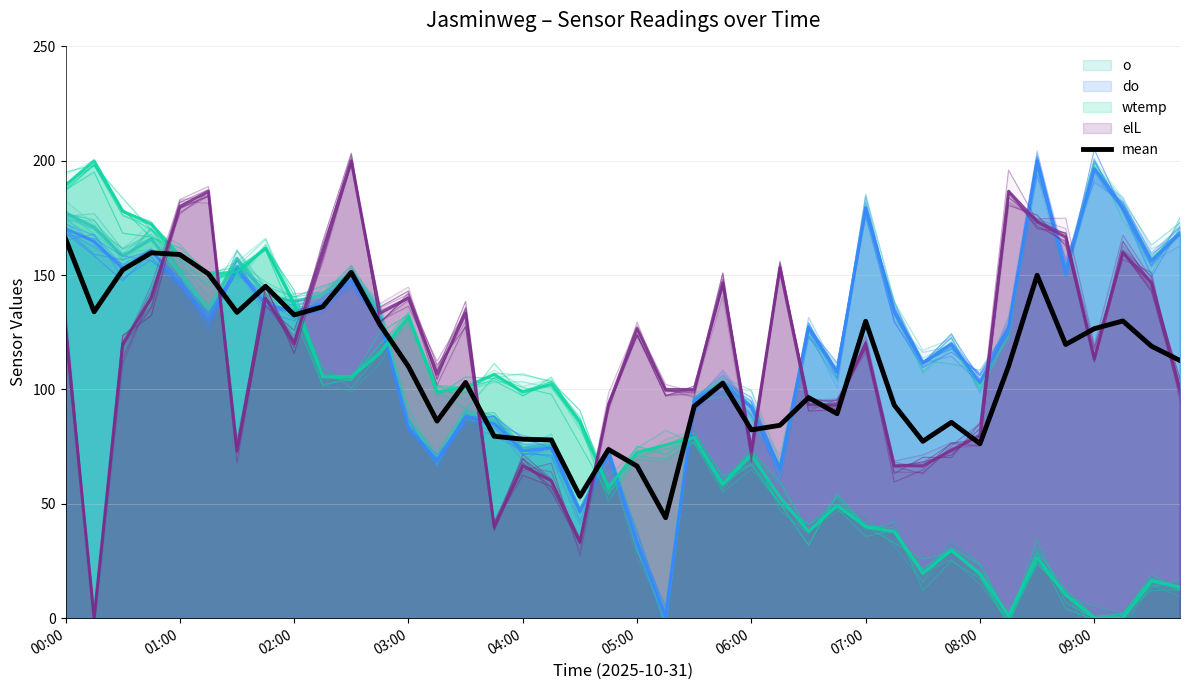

Does the chart display data point markers on the line(s)?

No